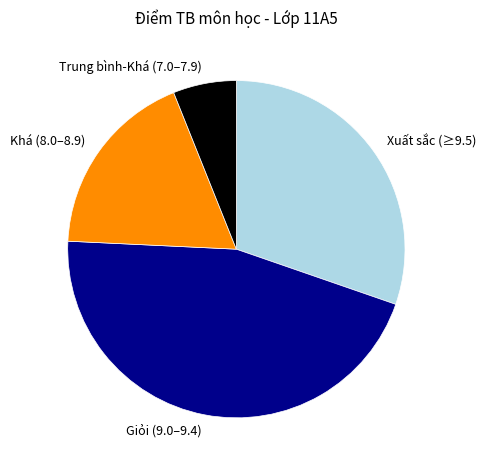

What is the smallest slice in the pie chart?

Trung bình-Khá (7.0–7.9)